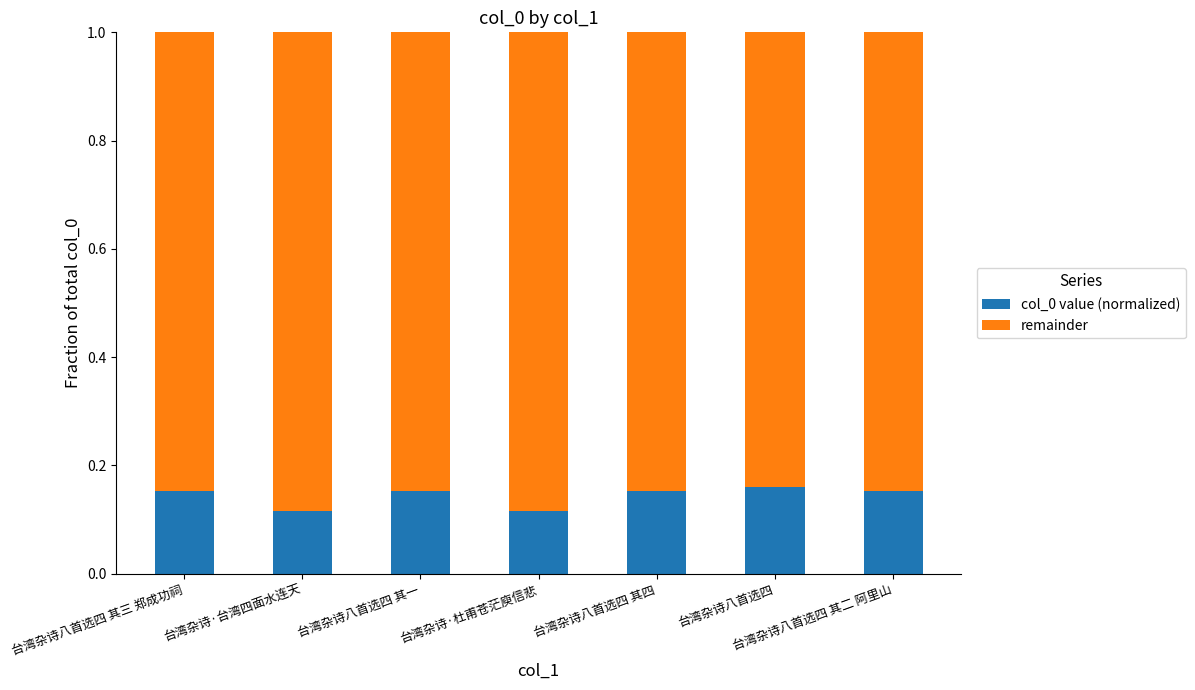

Count the col_0 value (normalized) values in the range 0 to 1.

7